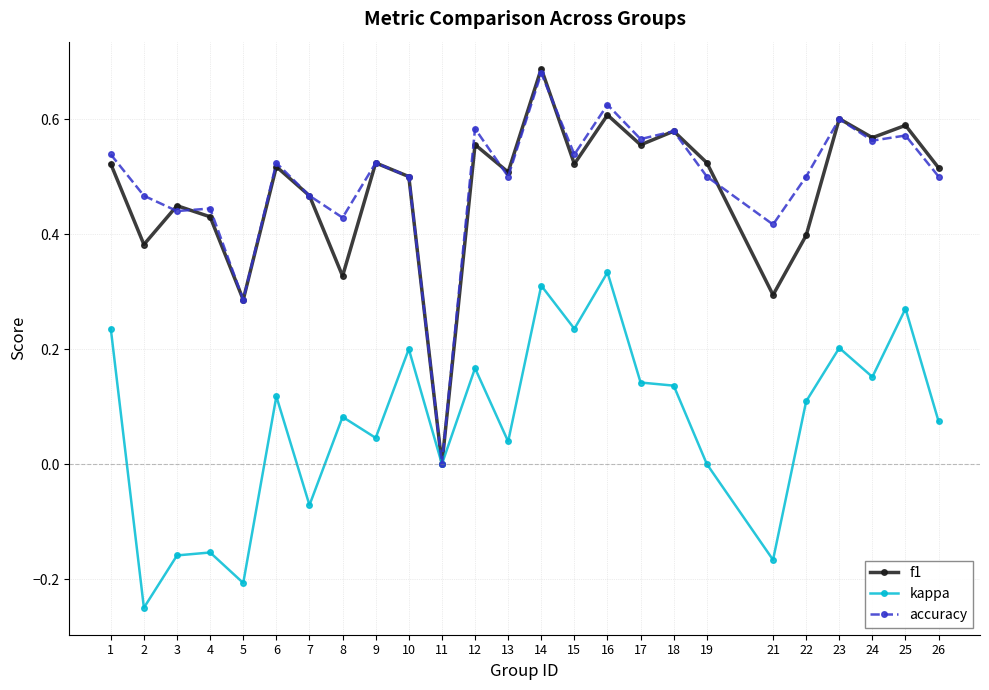

How many categories are shown in the chart?

25